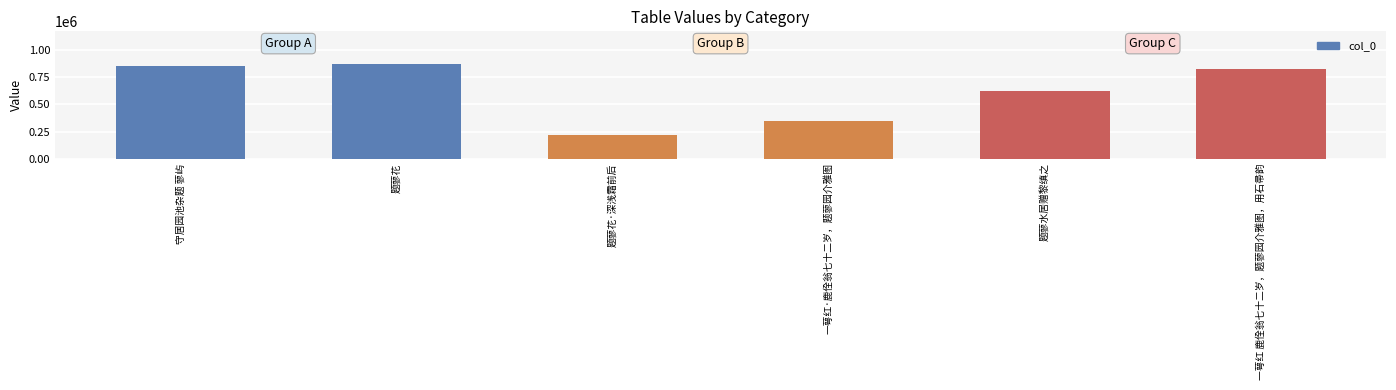

Reading left to right, extract all data points from this chart.

852352	871913	218123	350089	628616	831319